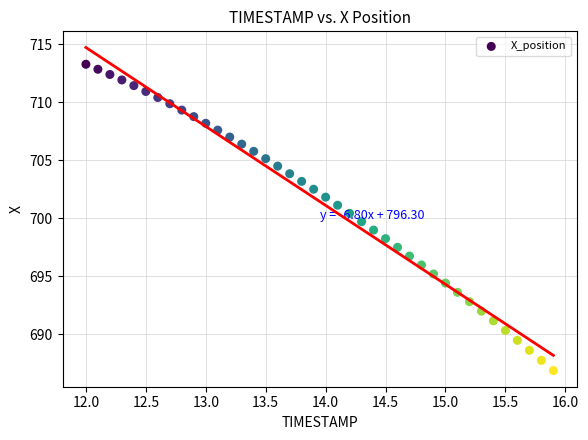

What is the range of X values (max minus min)?

3.9